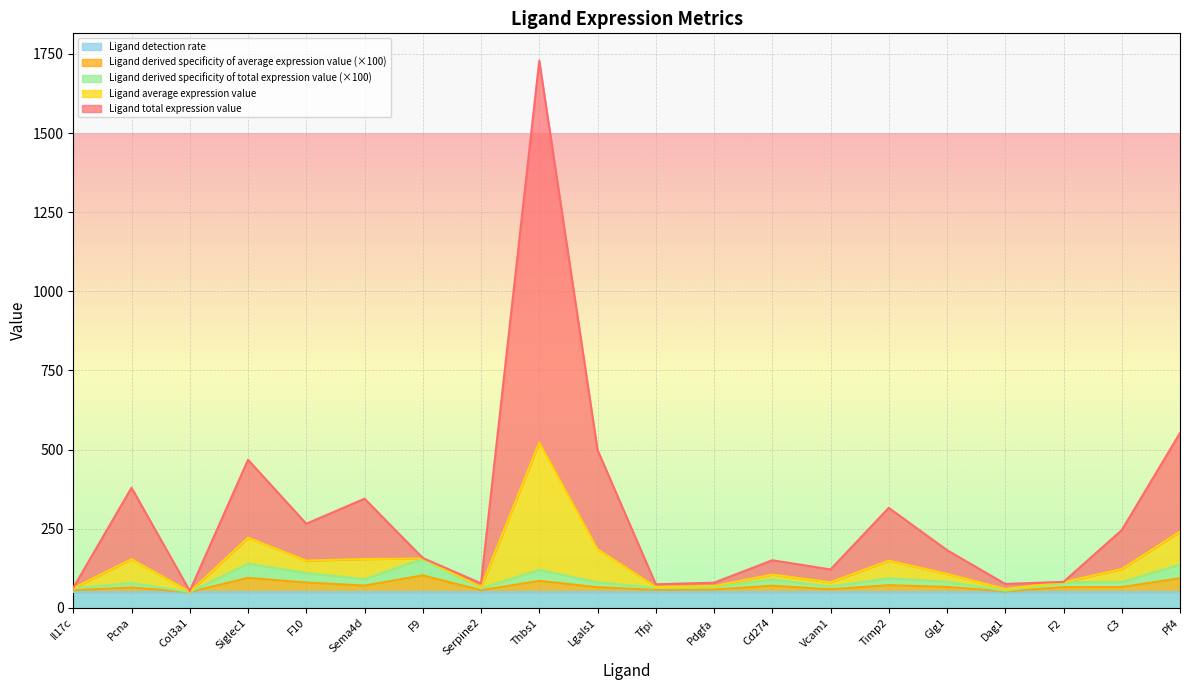

What is the sum of the Ligand average expression value values at F10 and Timp2?

581.7